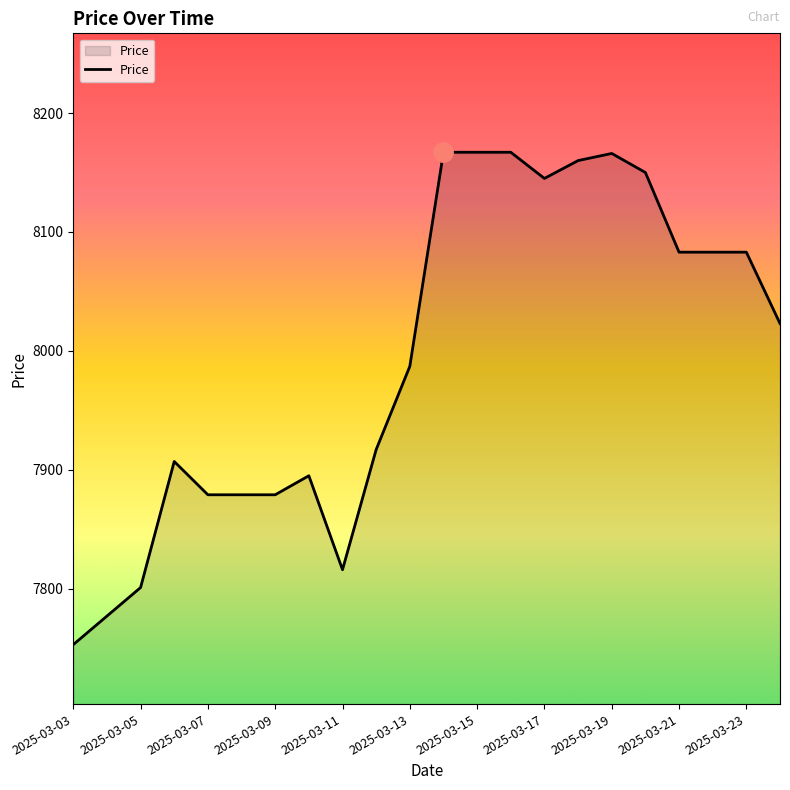

What is the average value?

7995